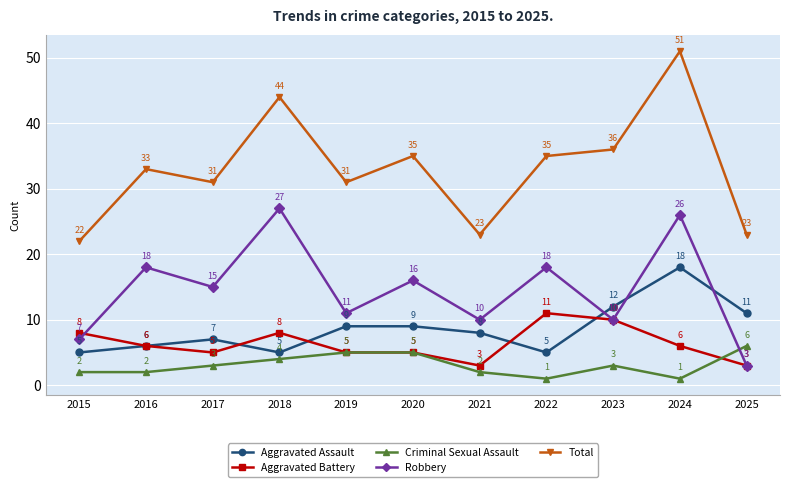

In Robbery, how many points are lower than both neighbors (excluding endpoints)?

4